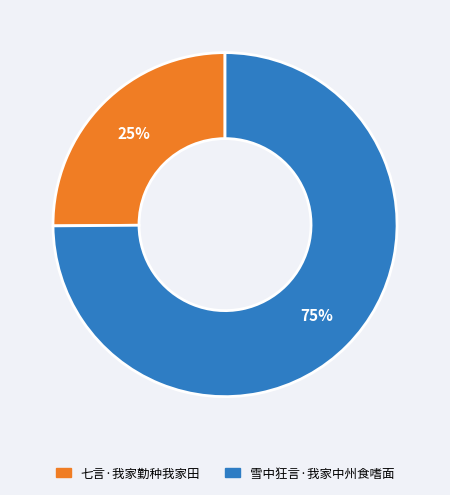

How many segments does this pie chart have?

2